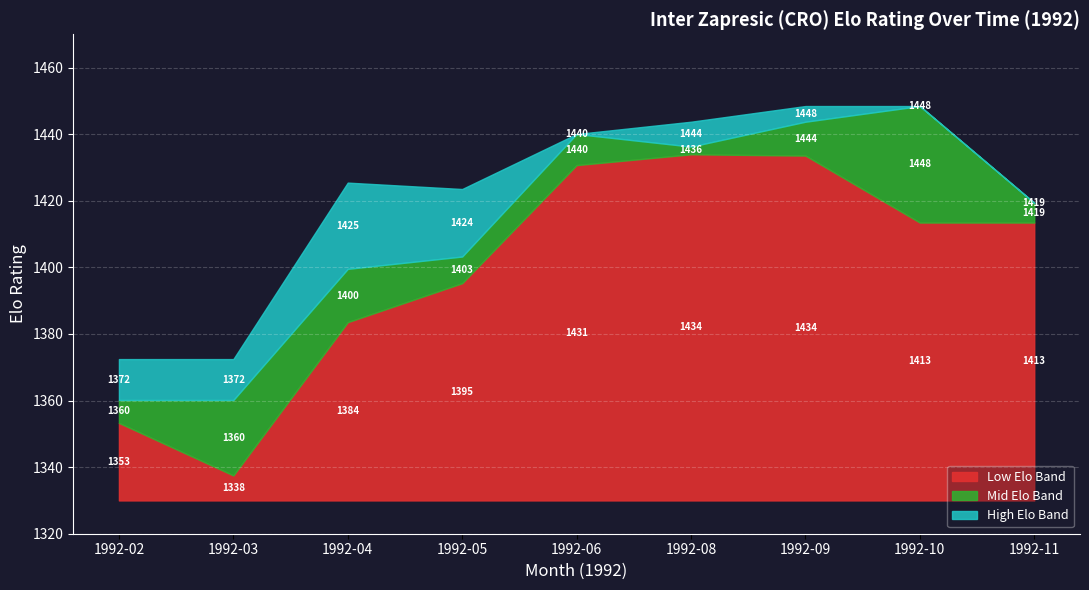

What is the difference between the Elo_high values at 1992-03 and 1992-04?

53.0